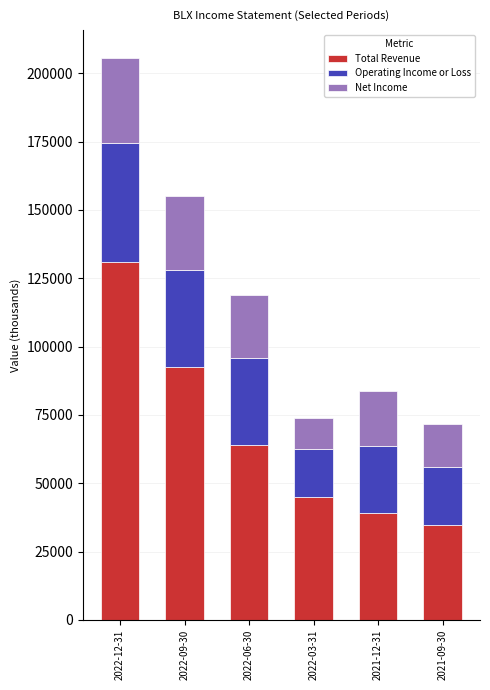

What is the total value across all series at 2022-09-30?

155000